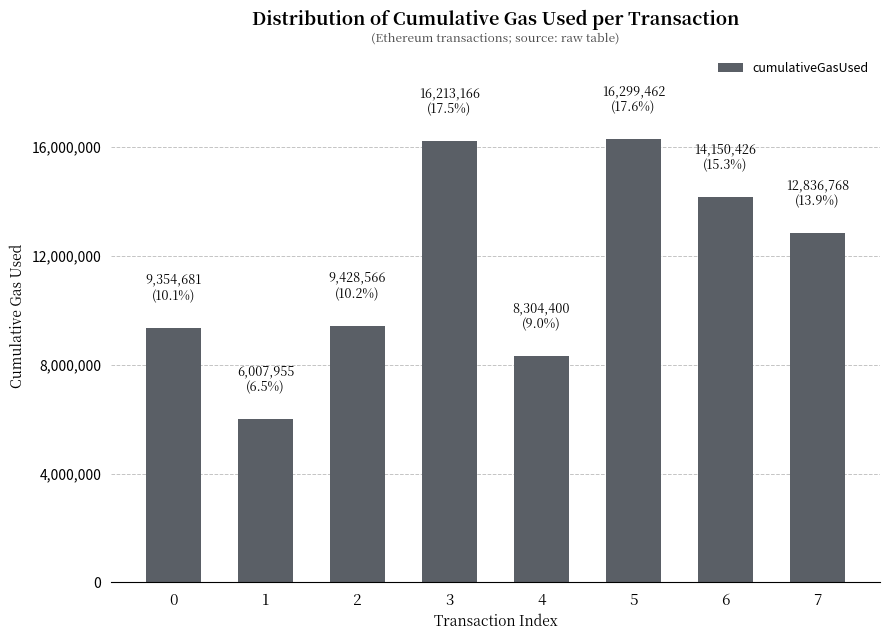

How many categories are shown in the chart?

8